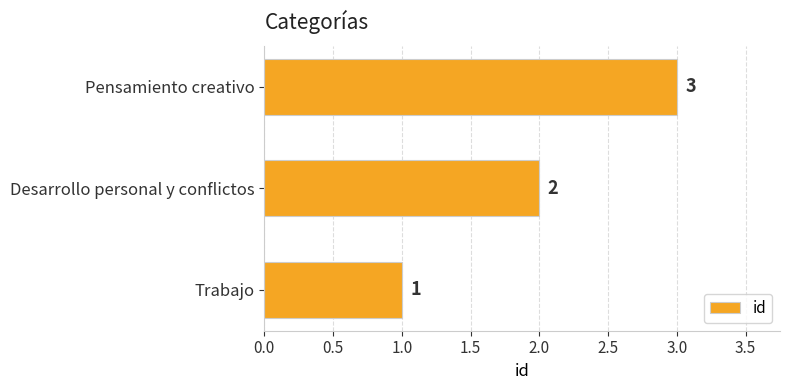

Which has a higher value, Trabajo or Desarrollo personal y conflictos?

Desarrollo personal y conflictos